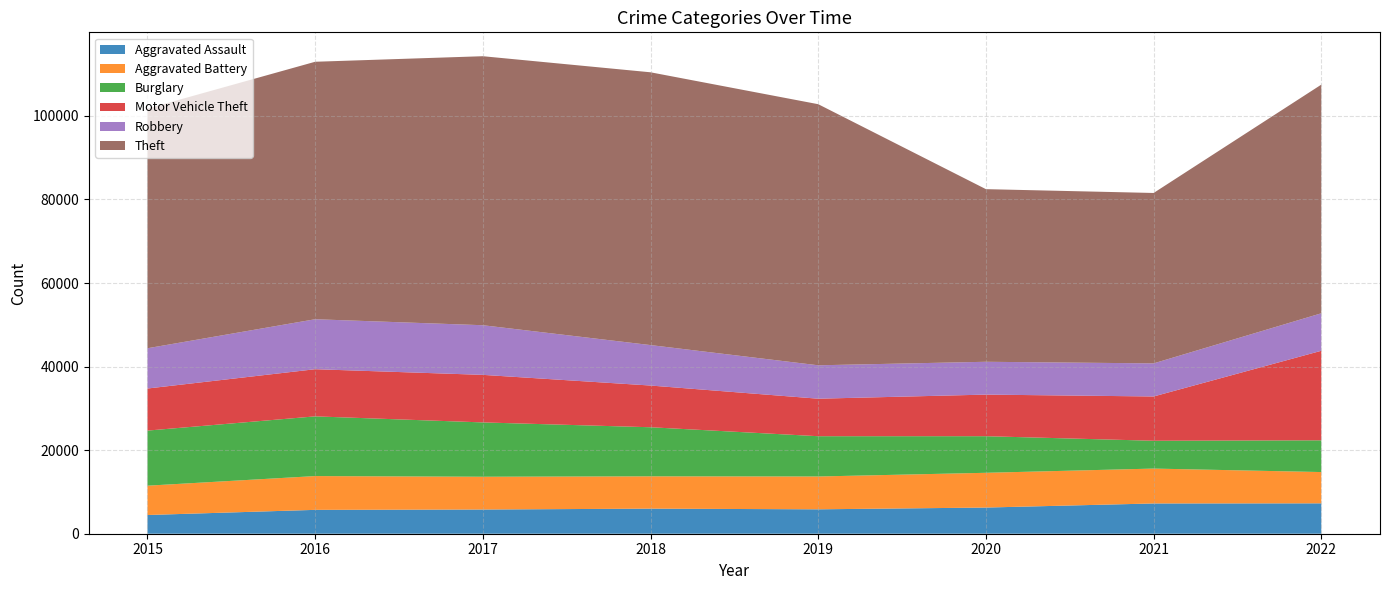

Reading left to right, what are all the values shown in this chart?

Aggravated Assault: 4480	5712	5793	6001	5841	6263	7243	7272
Aggravated Battery: 7018	8085	7845	7734	7857	8319	8348	7487
Burglary: 13184	14289	13001	11746	9639	8757	6658	7595
Motor Vehicle Theft: 10068	11286	11380	9984	8977	9956	10598	21430
Robbery: 9638	11960	11880	9680	7994	7855	7918	8972
Theft: 57350	61619	64381	65286	62486	41314	40784	54724